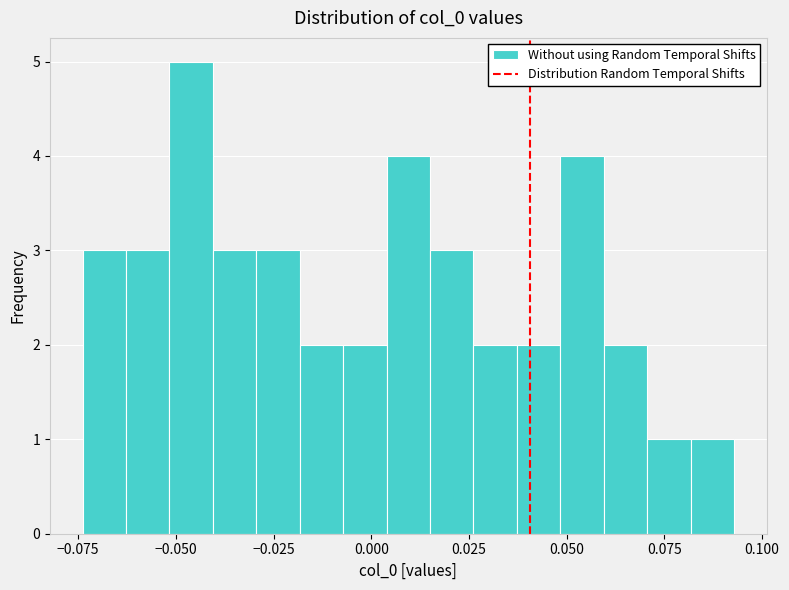

Read against the x-axis, roughly where is the centre of the tallest bar?

-0.045